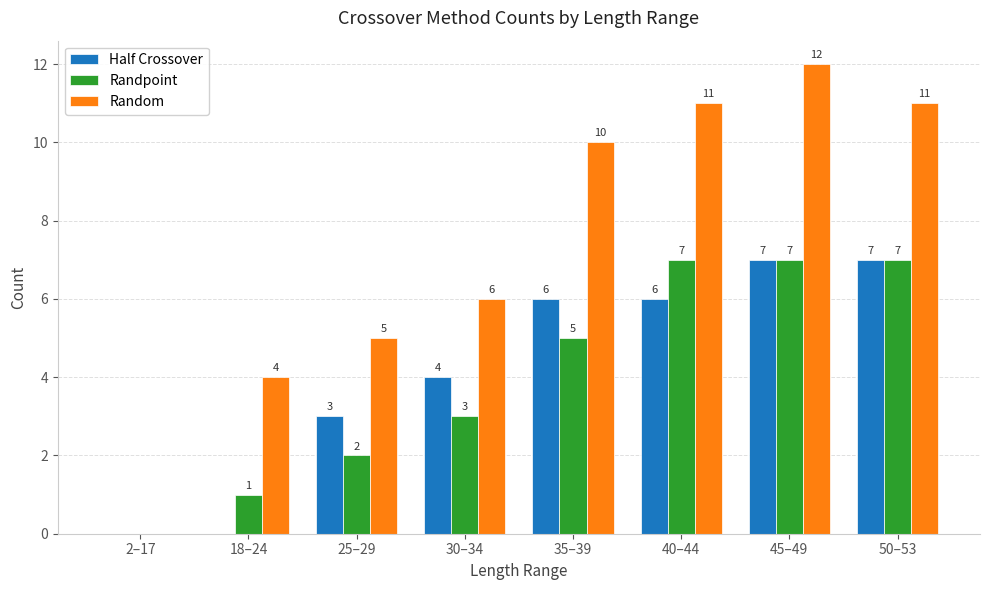

The Random series shows 6 at 18–24. True or false?

False